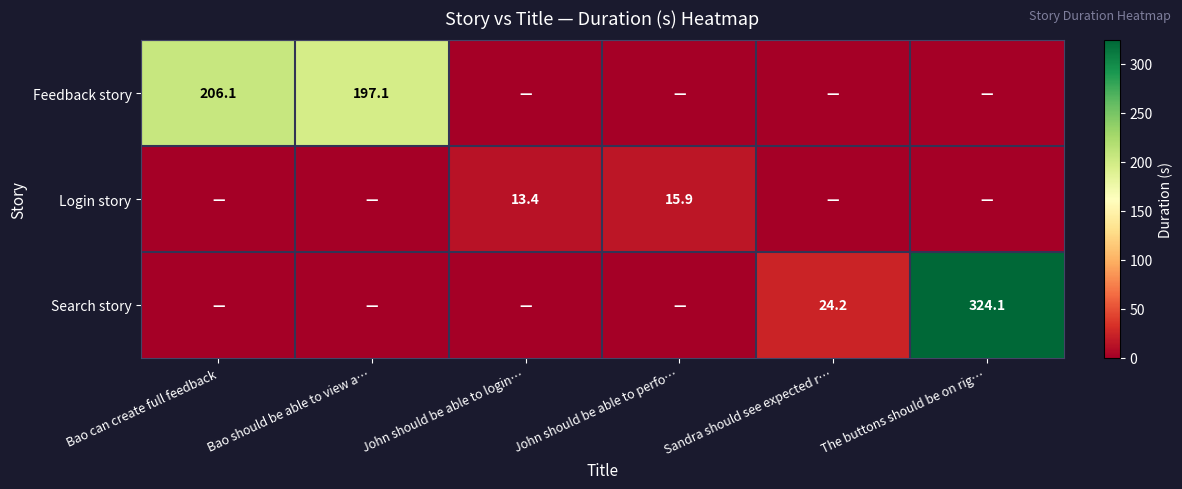

The Search story series shows 24.2 at Sandra should see expected r…. True or false?

True